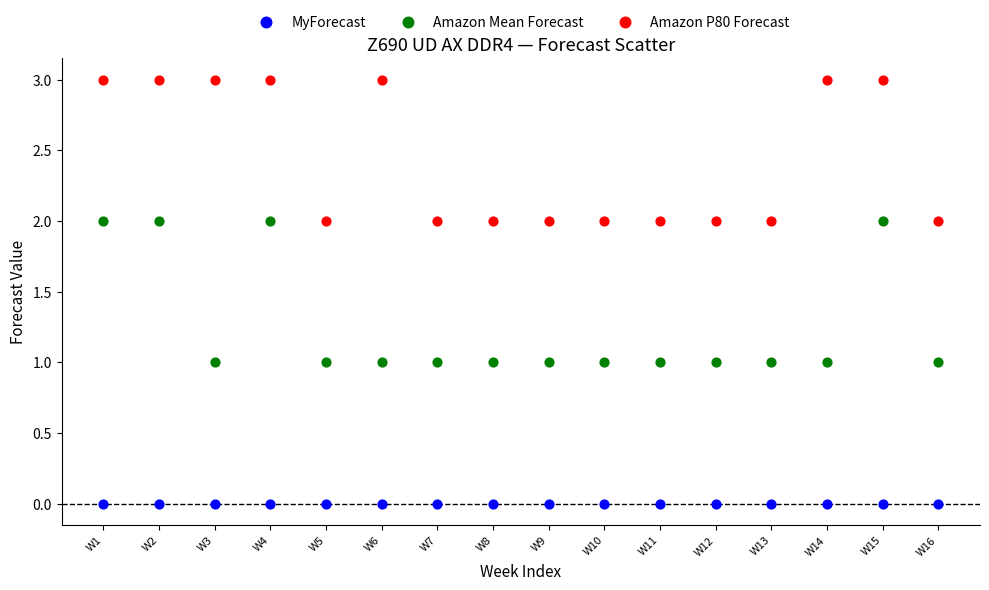

Which series contains the highest Y value?

Amazon P80 Forecast